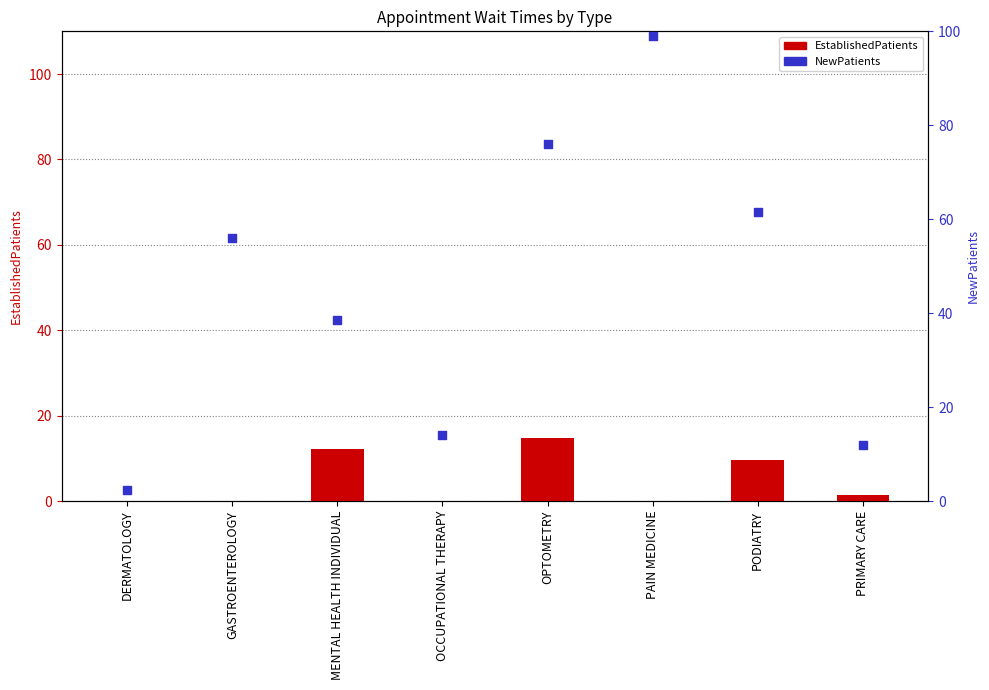

Which series reaches the maximum Y coordinate?

NewPatients